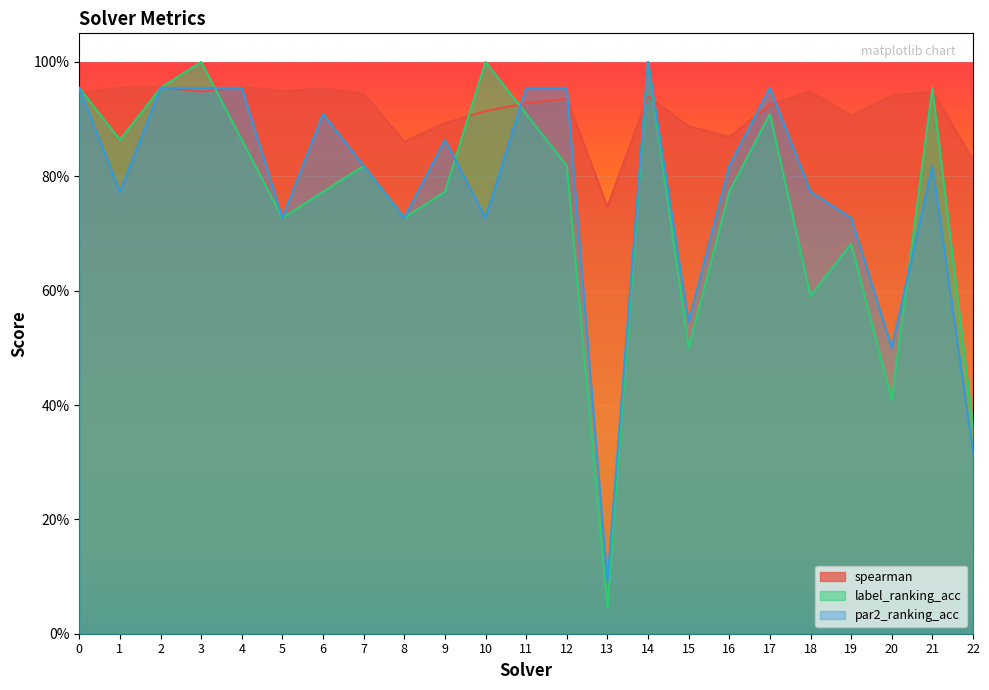

What is the spread (max minus min) of values at 10?

0.3